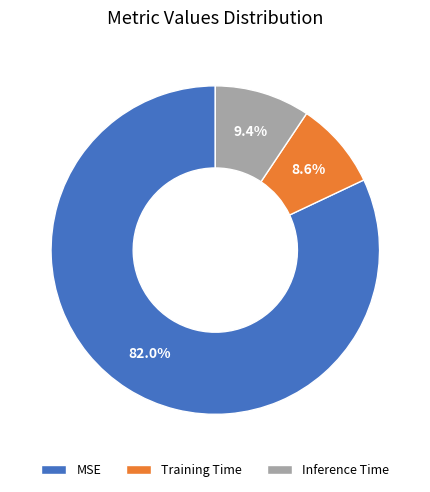

What is the largest slice in the pie chart?

MSE